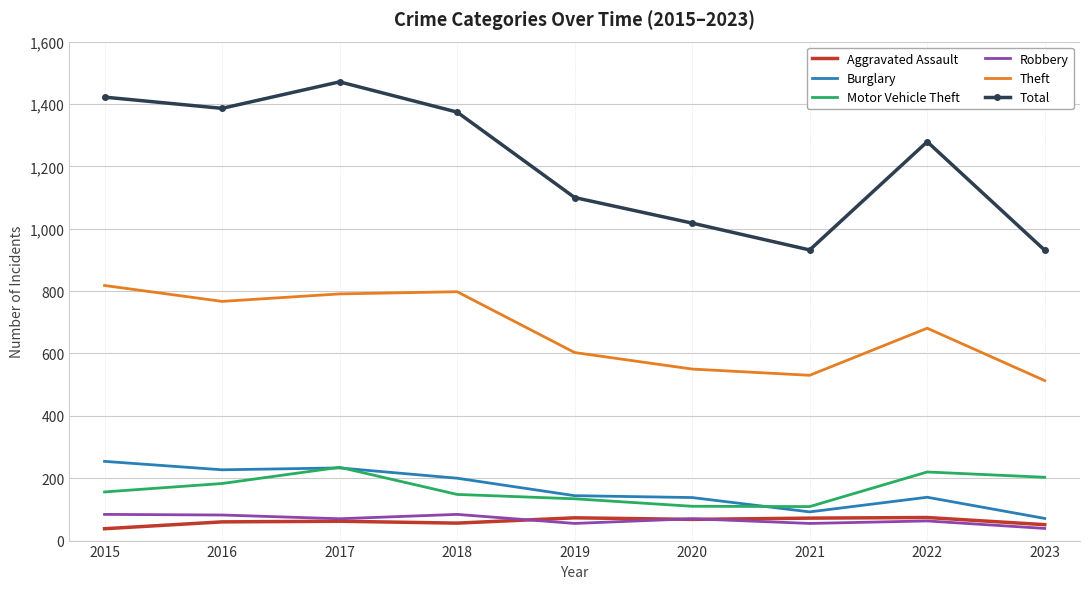

What is the spread (max minus min) of values at 2017?

1409